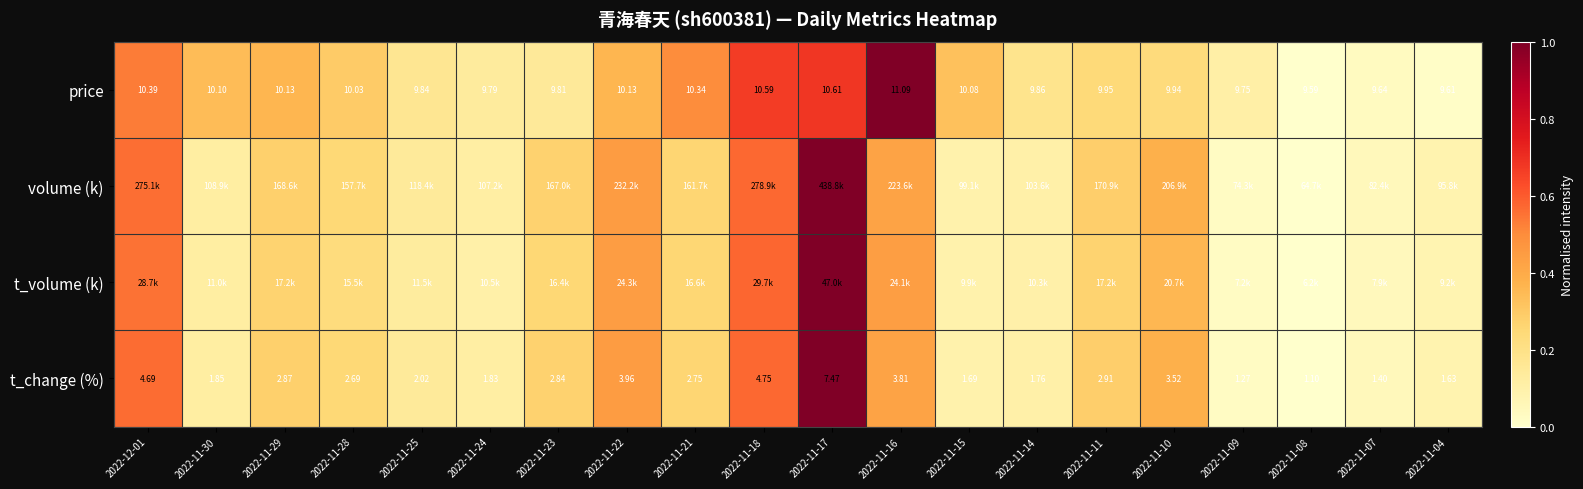

How many values in the t_change (%) series are below 2?

8